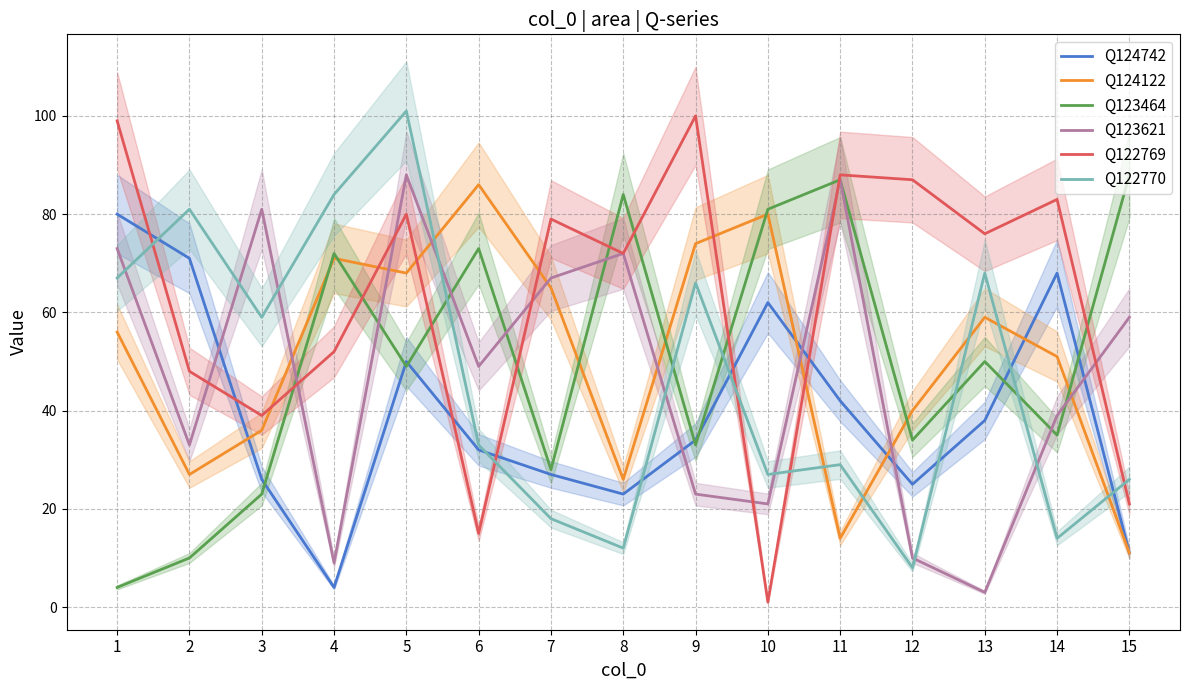

Reading right to left, extract all data points from this chart.

Q124742: 15=11	14=68	13=38	12=25	11=42	10=62	9=34	8=23	7=27	6=32	5=50	4=4	3=26	2=71	1=80
Q124122: 15=11	14=51	13=59	12=40	11=14	10=80	9=74	8=26	7=65	6=86	5=68	4=71	3=36	2=27	1=56
Q123464: 15=88	14=35	13=50	12=34	11=87	10=81	9=33	8=84	7=28	6=73	5=49	4=72	3=23	2=10	1=4
Q123621: 15=59	14=39	13=3	12=10	11=87	10=21	9=23	8=72	7=67	6=49	5=88	4=9	3=81	2=33	1=73
Q122769: 15=21	14=83	13=76	12=87	11=88	10=1	9=100	8=72	7=79	6=15	5=80	4=52	3=39	2=48	1=99
Q122770: 15=26	14=14	13=68	12=8	11=29	10=27	9=66	8=12	7=18	6=33	5=101	4=84	3=59	2=81	1=67